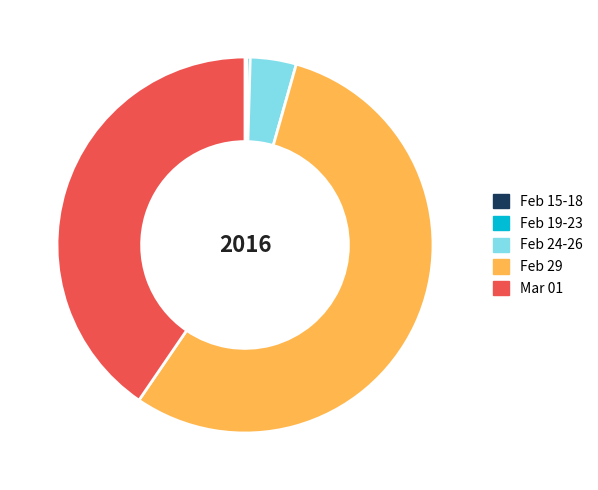

Is it true that Feb 24-26 is 4% of the pie?

True